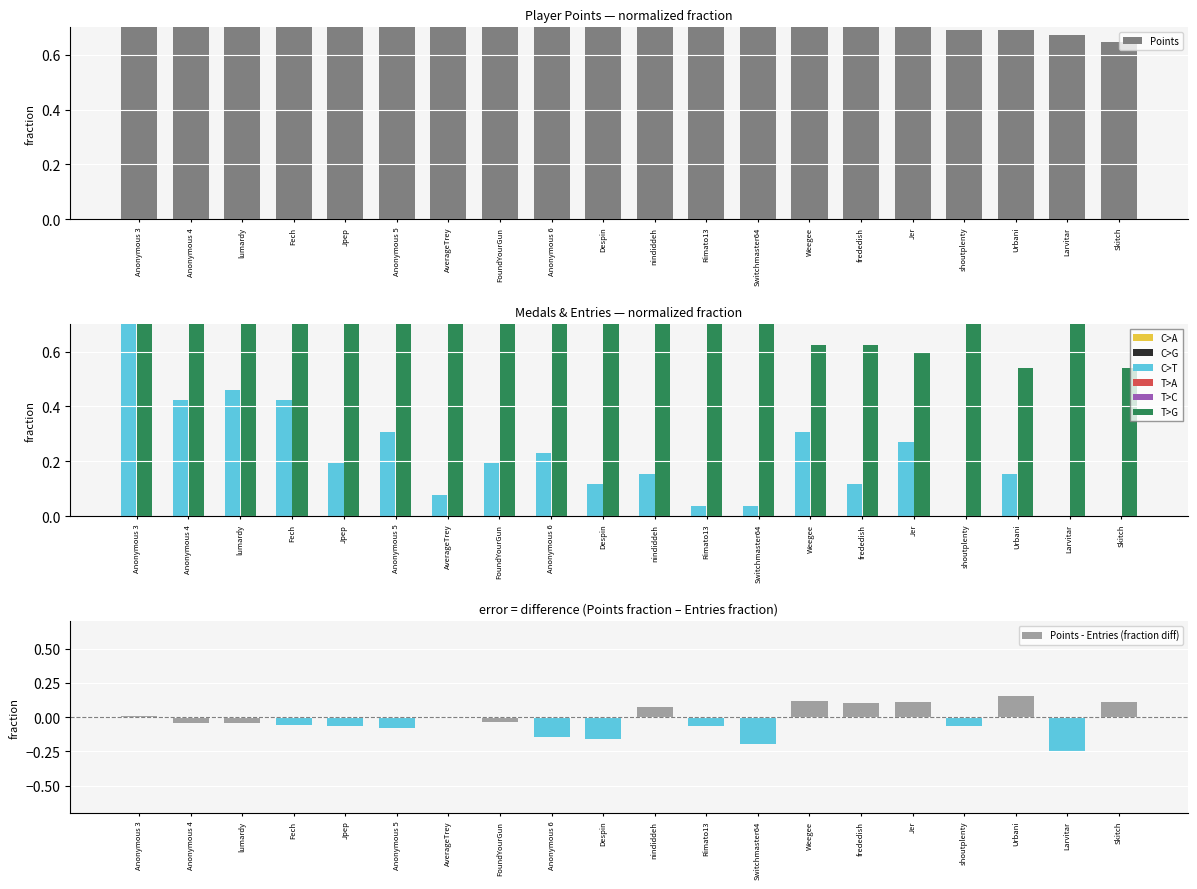

Between FoundYourGun and shoutplenty, which series saw the biggest shift?

Medals